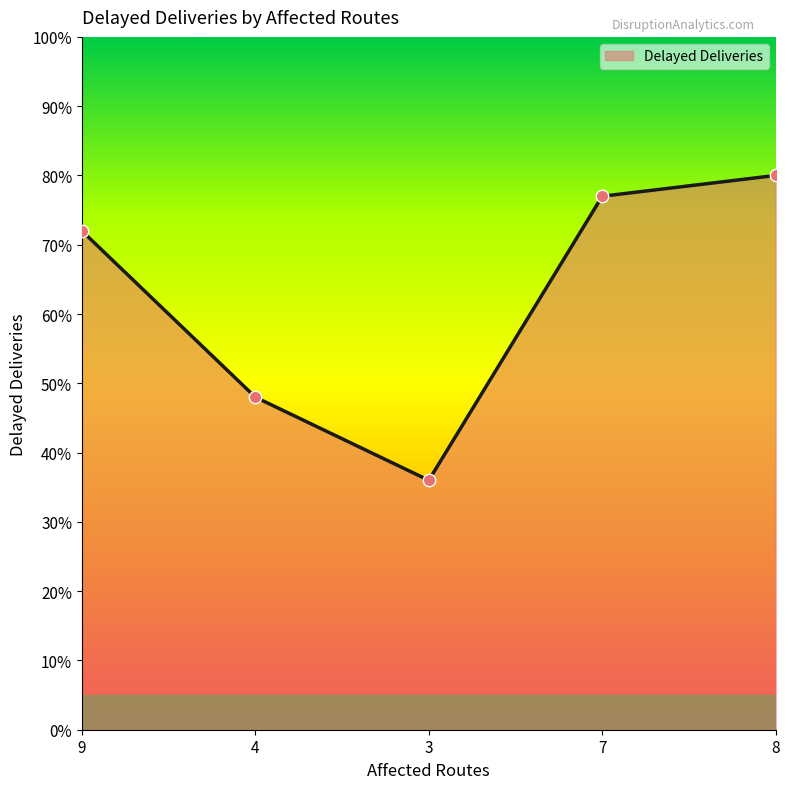

What is the change in value from 3 to 8?

+44